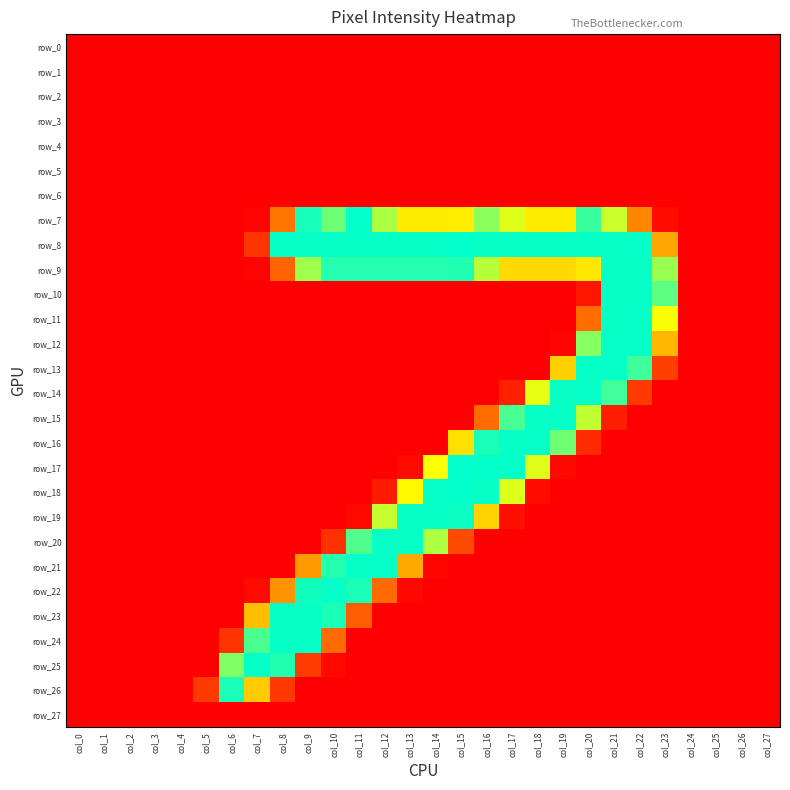

How many values in the row_21 series exceed 0?

6